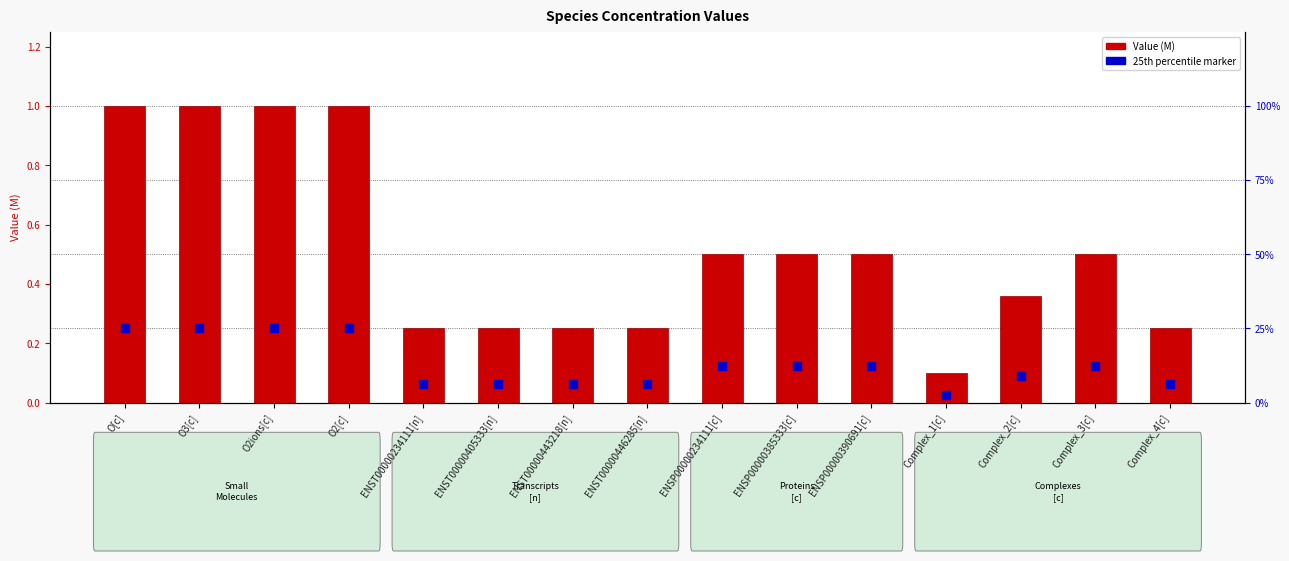

At how many categories does at least one series exceed 0?

15